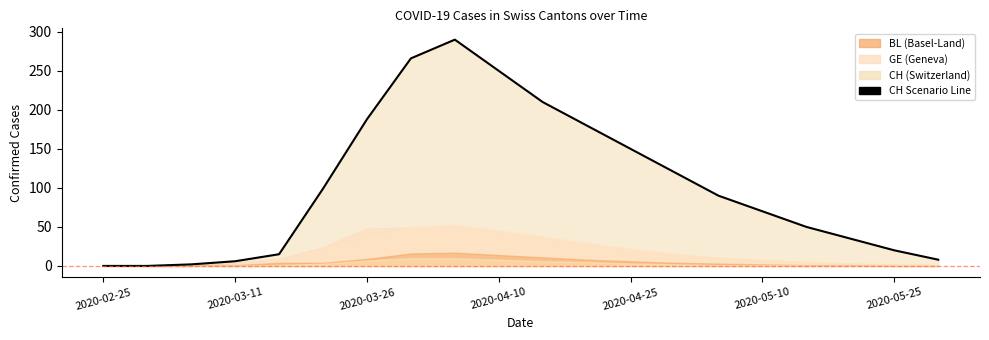

How many data points are above 90?

9